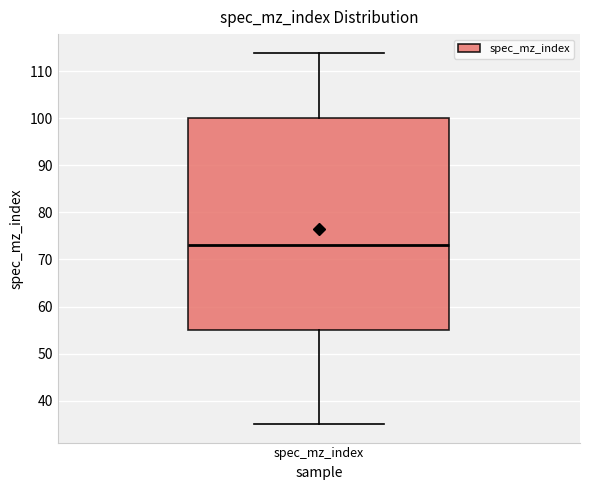

Read this box plot against the y-axis: the position of the median line, the range covered by the box, and the ends of both whiskers. The values are not printed on the chart, so give them approximately, as read against the axis.

median 73, box 55 to 100, whiskers 35 to 114